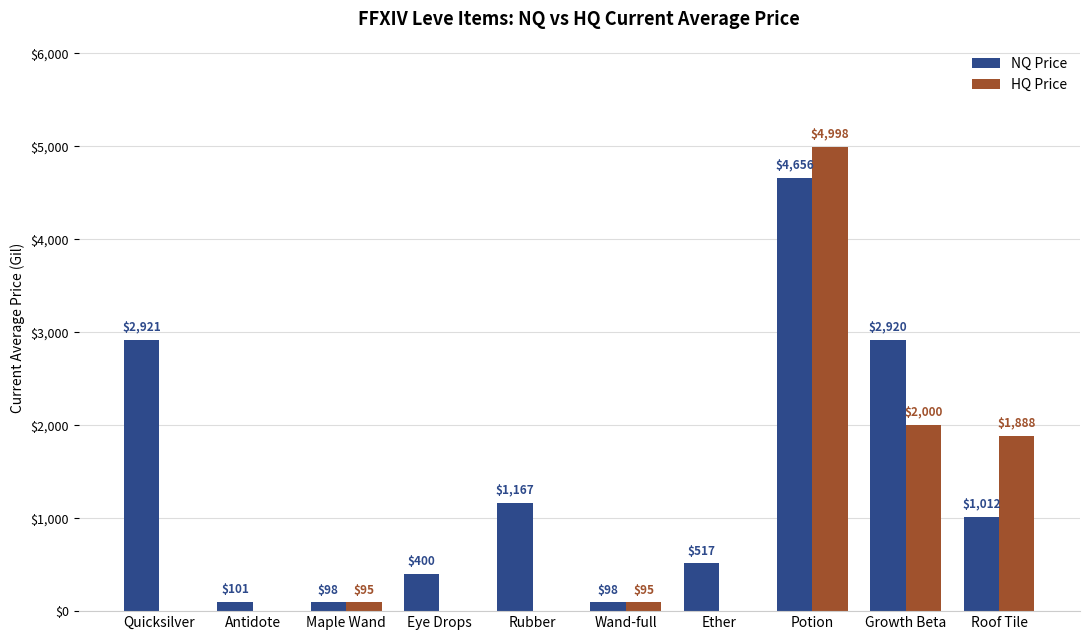

Read the HQ Price value at Wand-full.

95.0